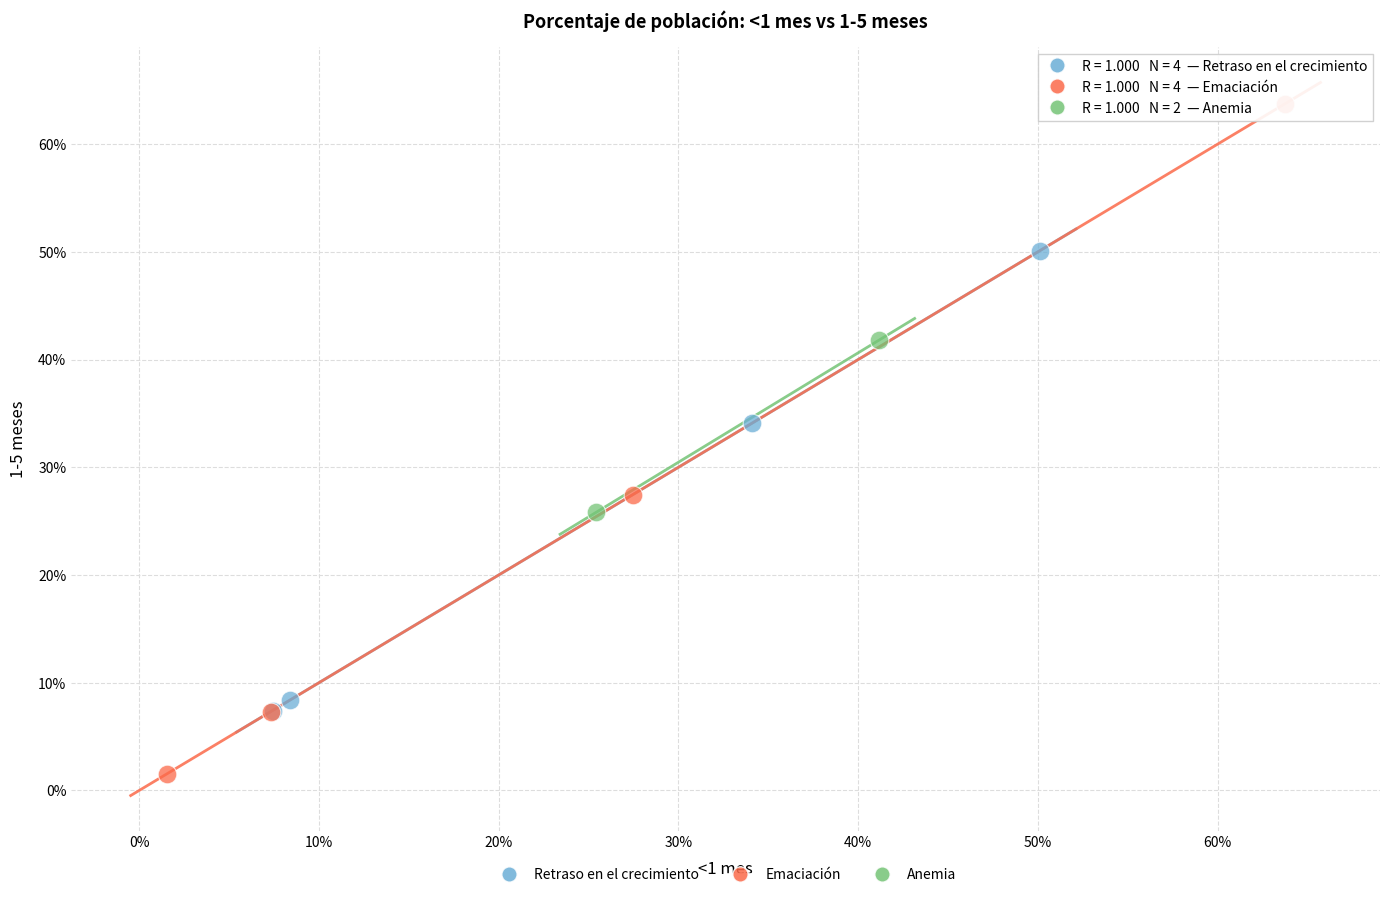

Which series reaches the minimum Y coordinate?

Emaciación